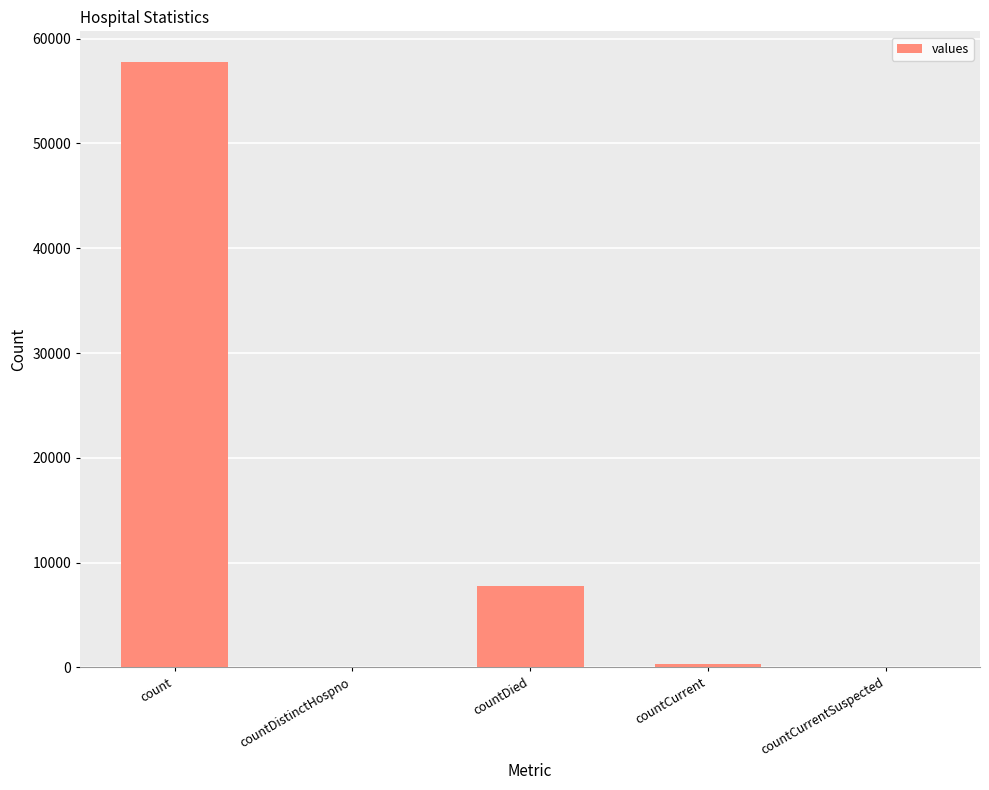

What is the average value?

13189